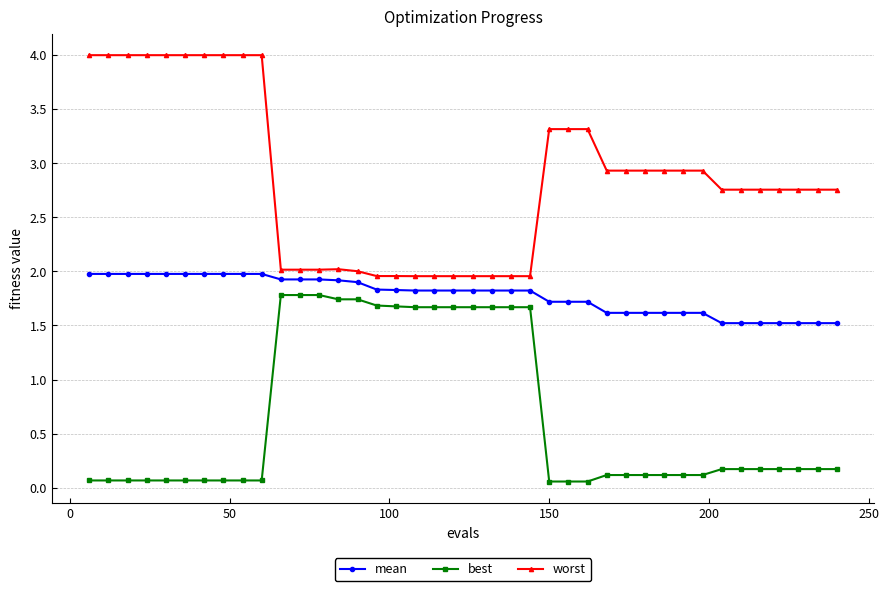

What is the difference between the maximum and minimum values in the mean series?

0.5